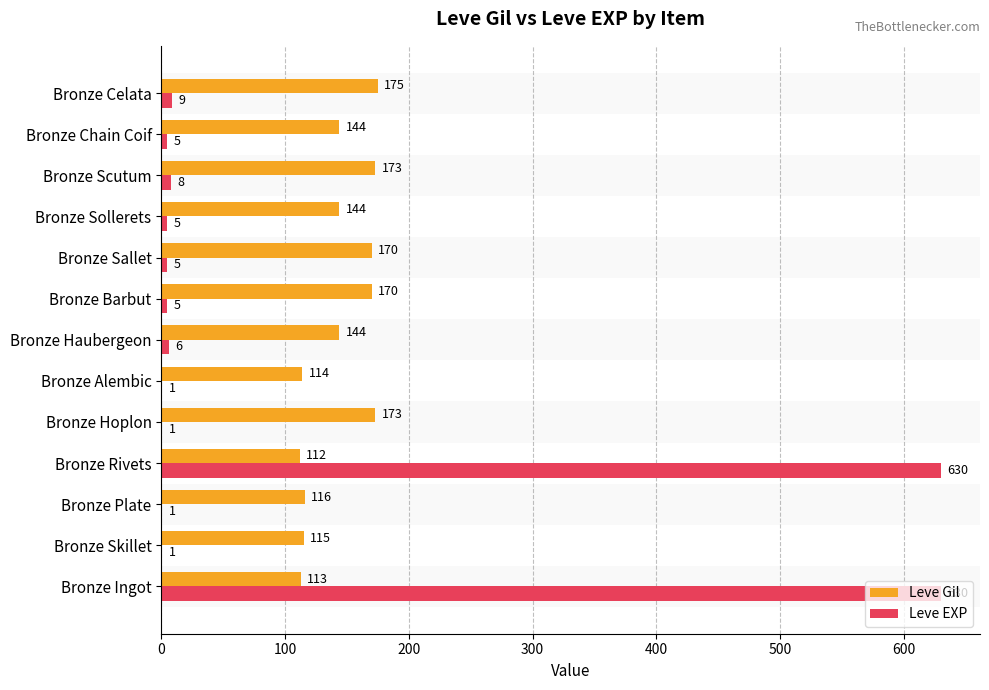

The value of Leve Gil at Bronze Haubergeon is 144. True or false?

True